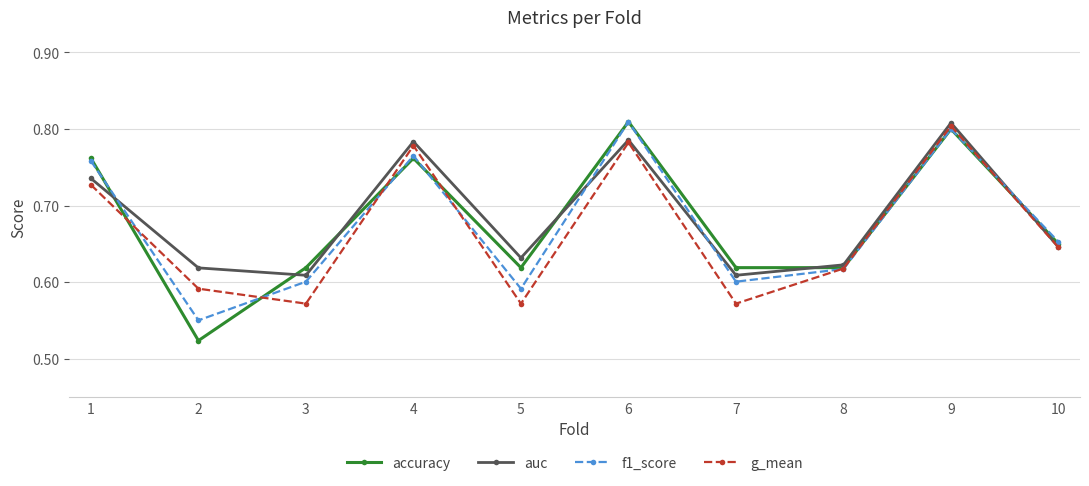

What is the difference between the second highest and second lowest values in the g_mean series?

0.2